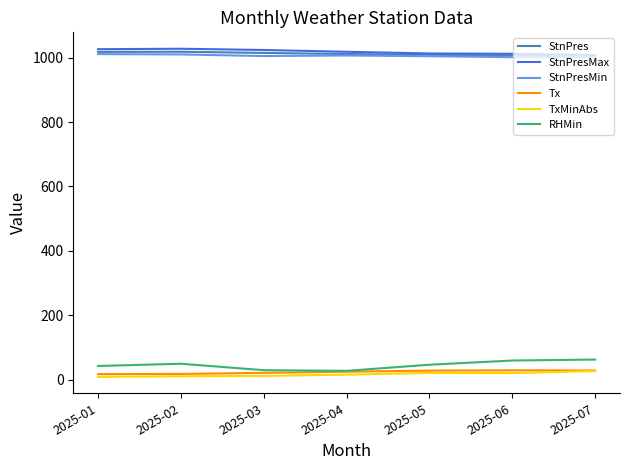

True or false: RHMin and StnPres intersect in this chart.

False